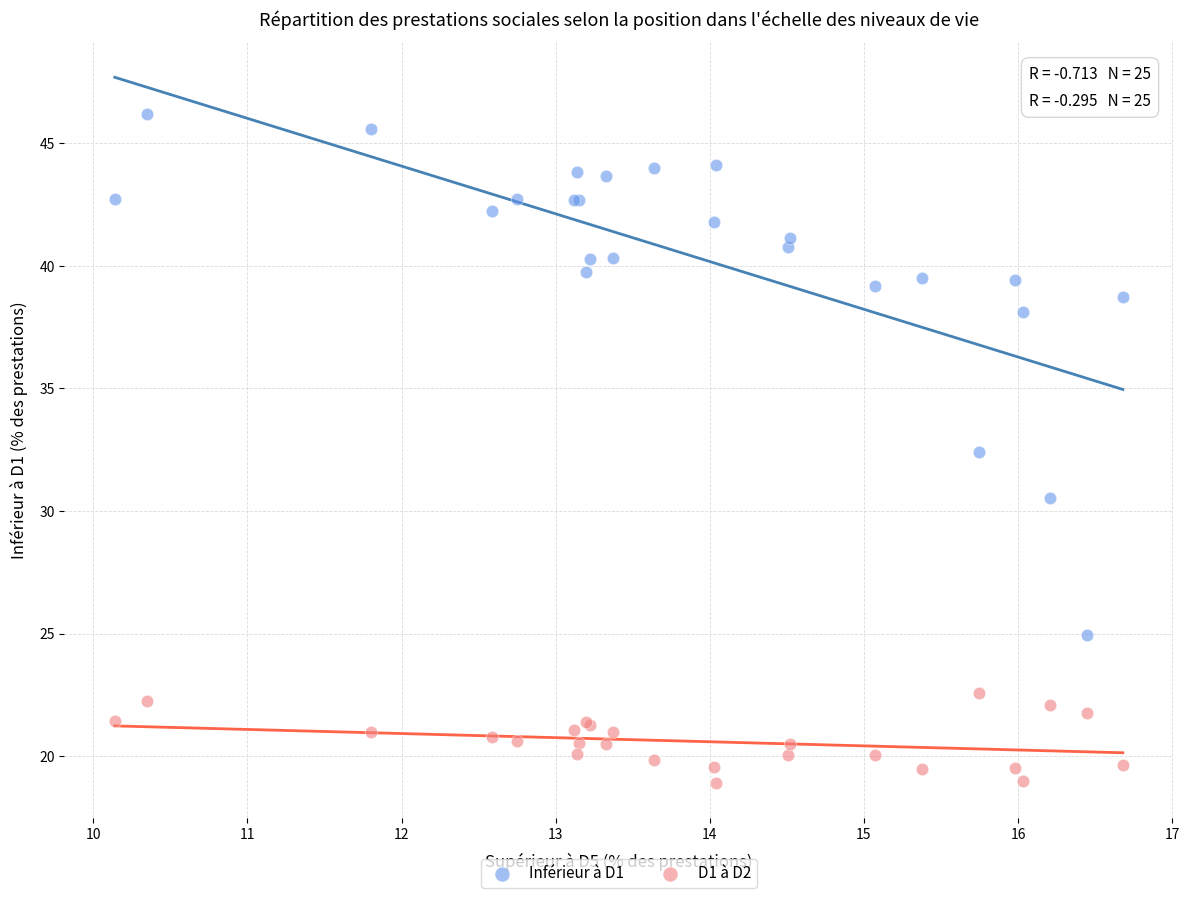

What is the X range (max minus min) for the scatter plot?

6.5